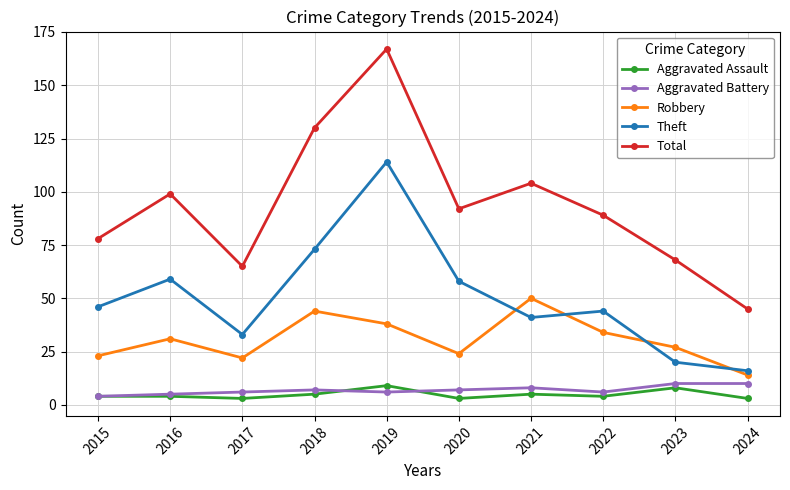

What is the approximate value of Aggravated Assault at 2016?

4